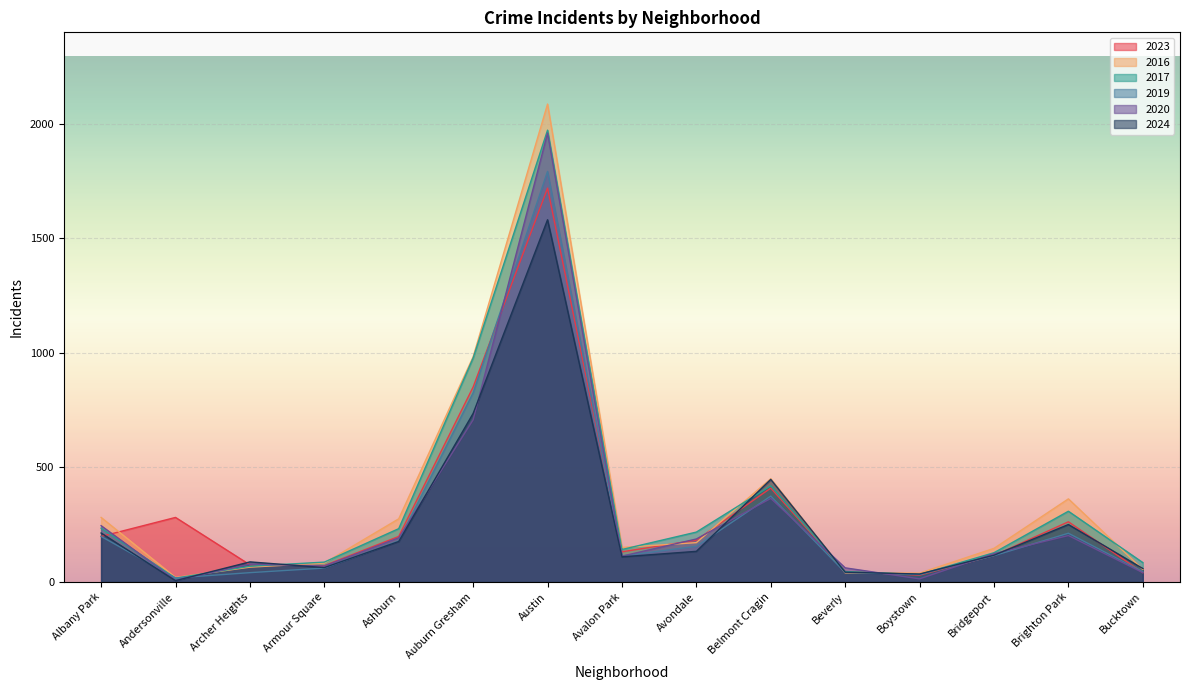

At Belmont Cragin, list the series in order from smallest to largest.

2020, 2019, 2023, 2017, 2024, 2016